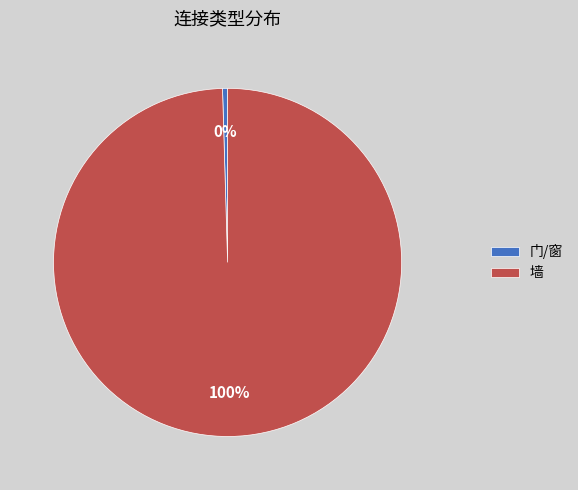

To the nearest percent, what is the average slice percentage?

50%